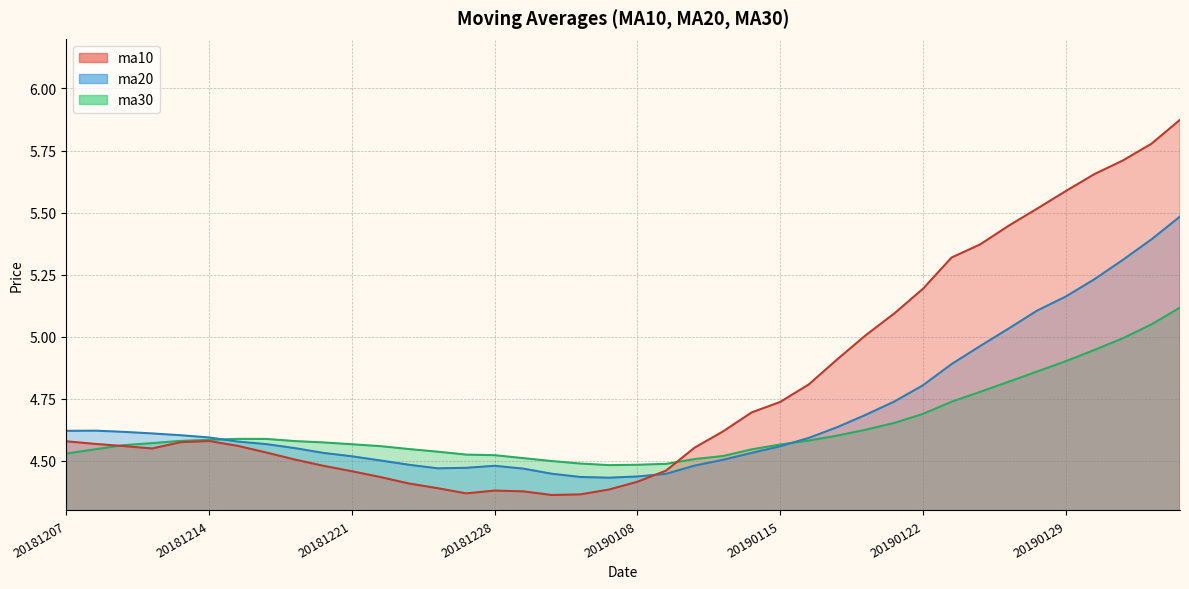

List the series in order of their overall mean, highest first.

ma10, ma20, ma30